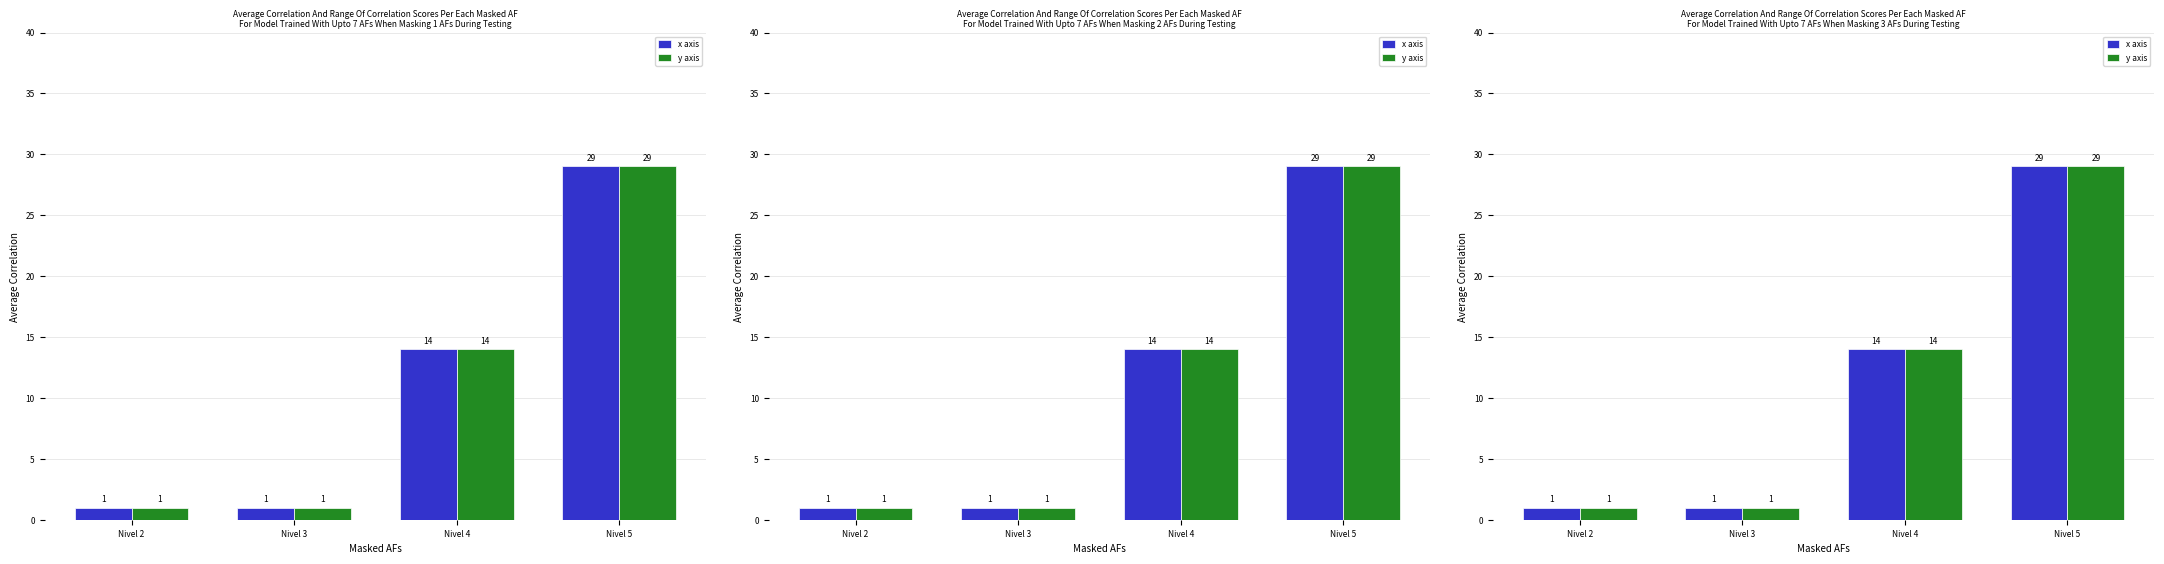

Which has a higher value, Nivel 4 or Nivel 5?

Nivel 5